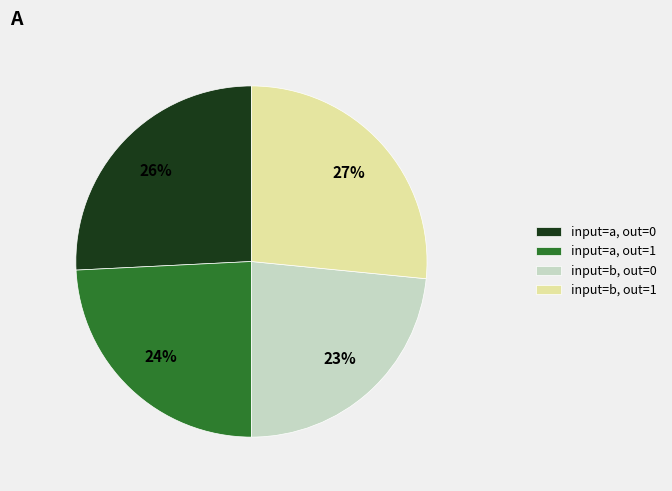

Is it true that input=a, out=1 is 24% of the pie?

True